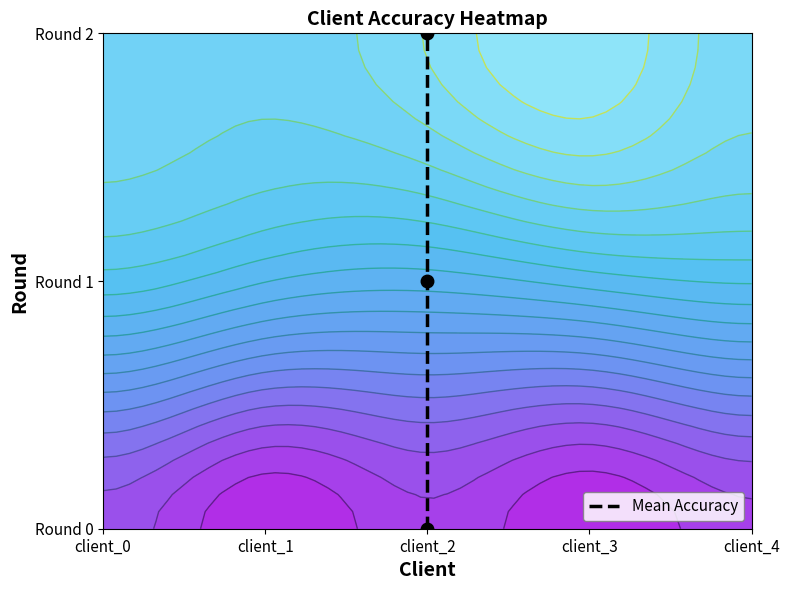

Is it true that the value at client_2 is 0?

False